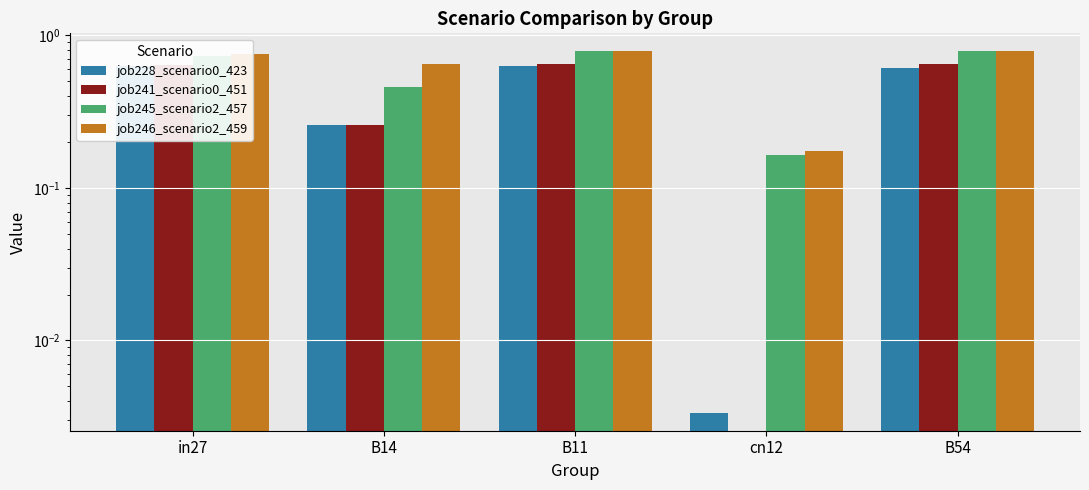

What is the sum of the job246_scenario2_459 values at B14 and B11?

1.4